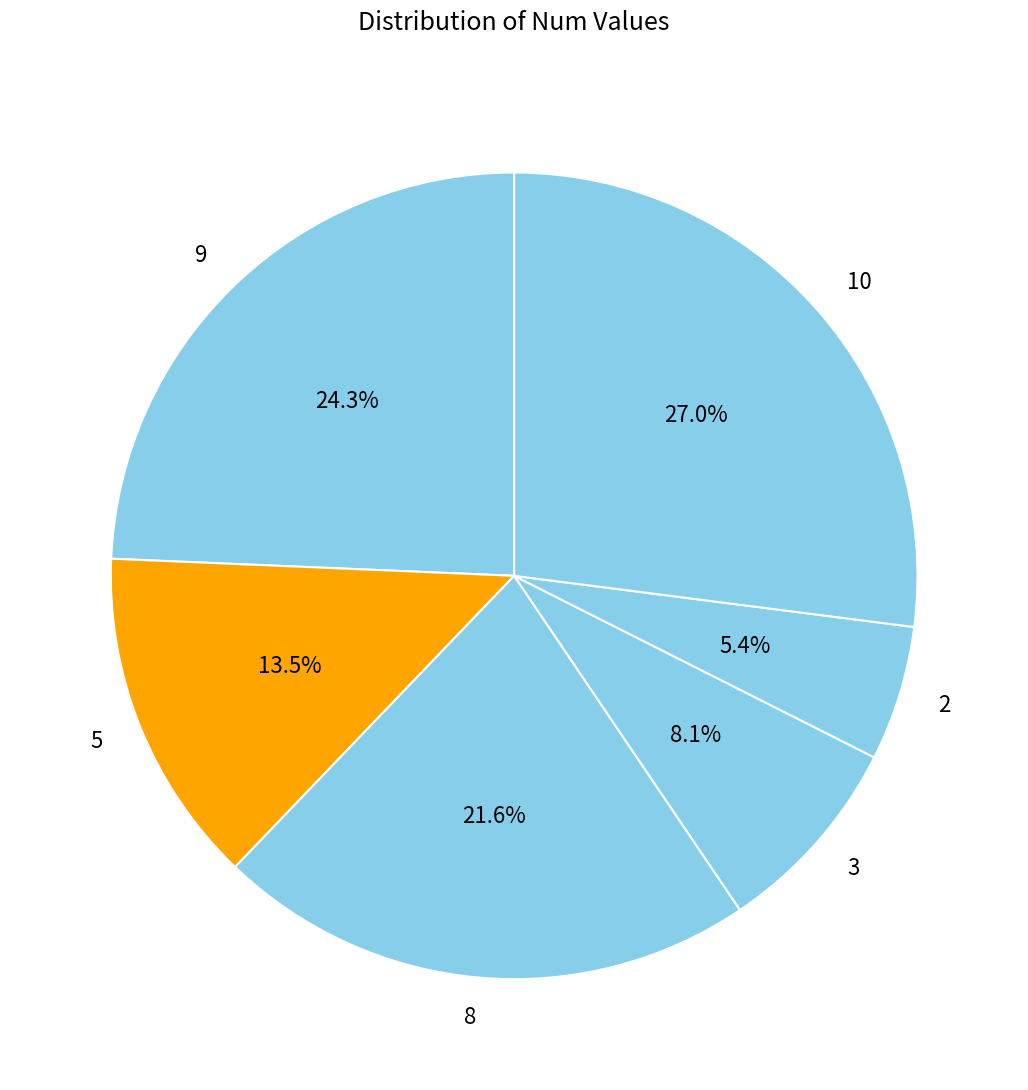

Between 8 and 5, which is larger?

8